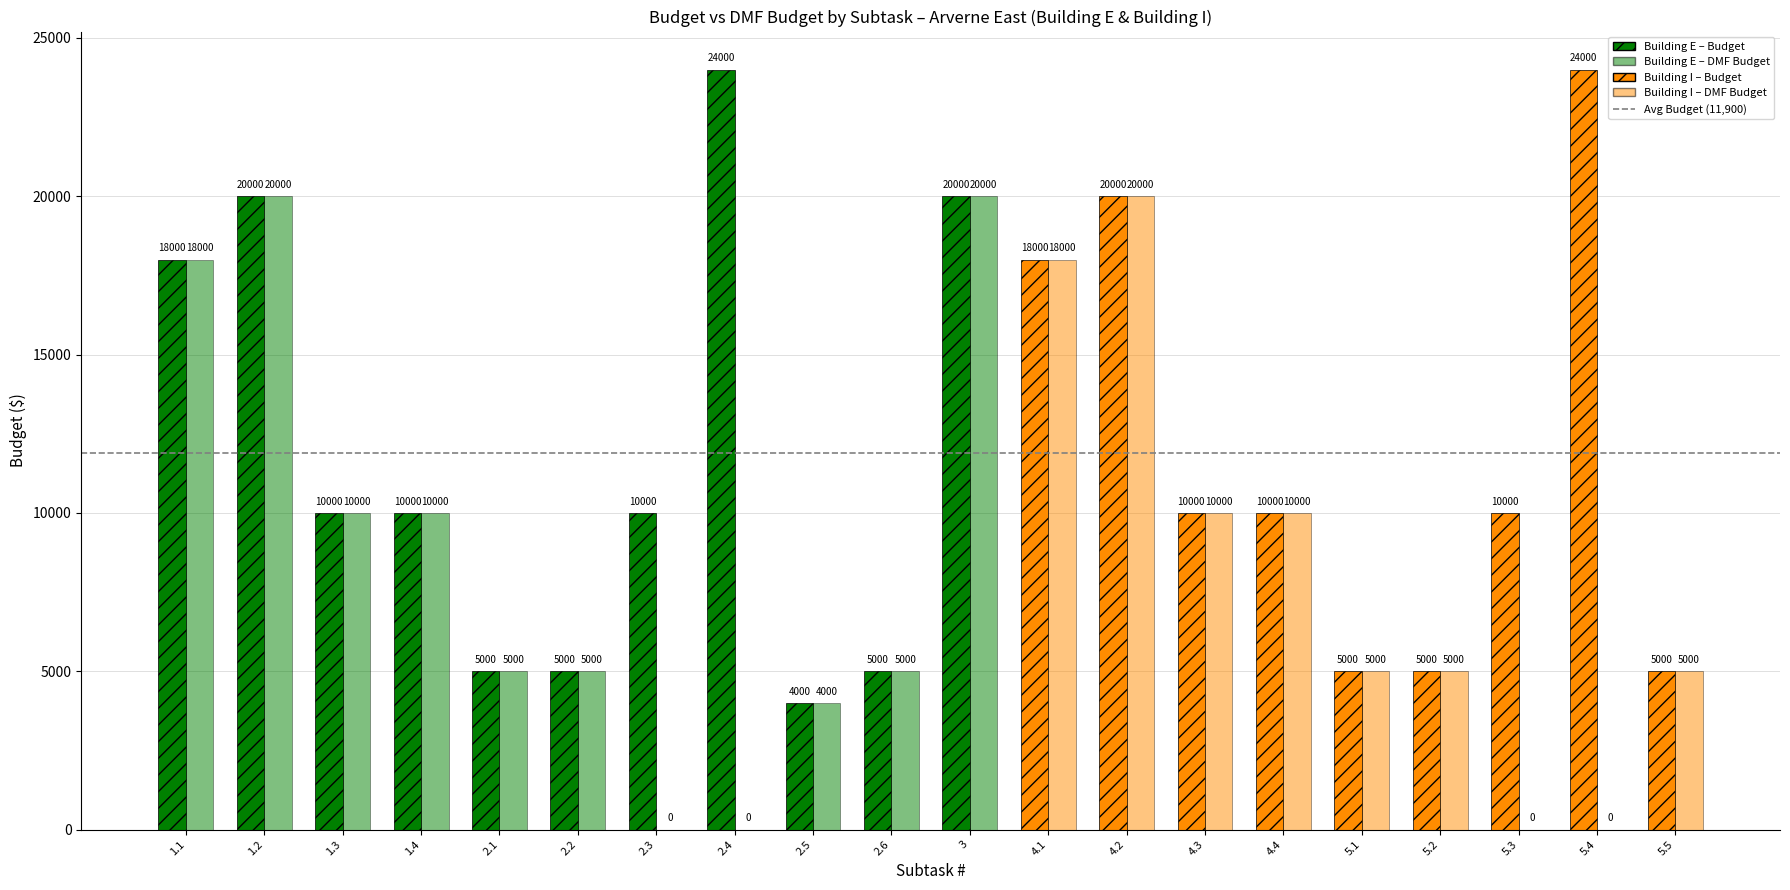

Reading left to right, what are all the values shown in this chart?

Budget: 1.1=18000	1.2=20000	1.3=10000	1.4=10000	2.1=5000	2.2=5000	2.3=10000	2.4=24000	2.5=4000	2.6=5000	3=20000	4.1=18000	4.2=20000	4.3=10000	4.4=10000	5.1=5000	5.2=5000	5.3=10000	5.4=24000	5.5=5000
DMF_Budget: 1.1=18000	1.2=20000	1.3=10000	1.4=10000	2.1=5000	2.2=5000	2.3=0	2.4=0	2.5=4000	2.6=5000	3=20000	4.1=18000	4.2=20000	4.3=10000	4.4=10000	5.1=5000	5.2=5000	5.3=0	5.4=0	5.5=5000